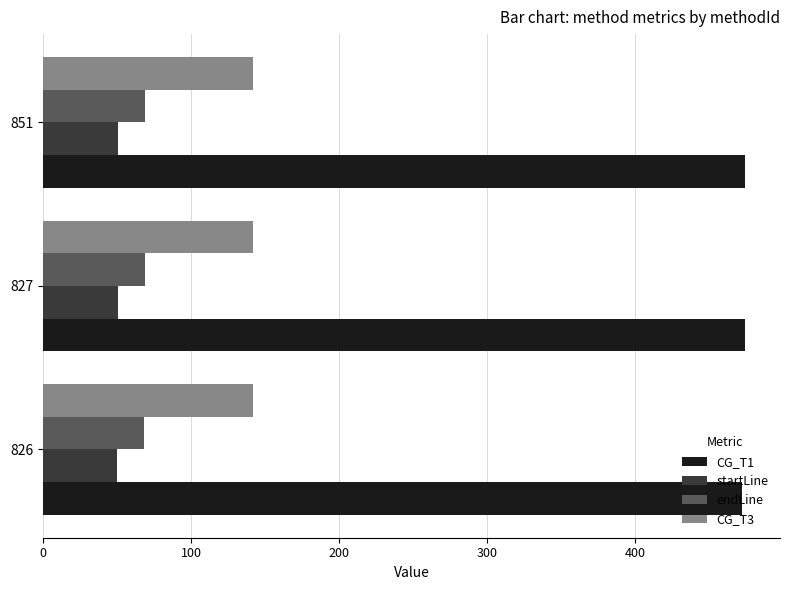

Which series has the largest total across all categories?

CG_T1